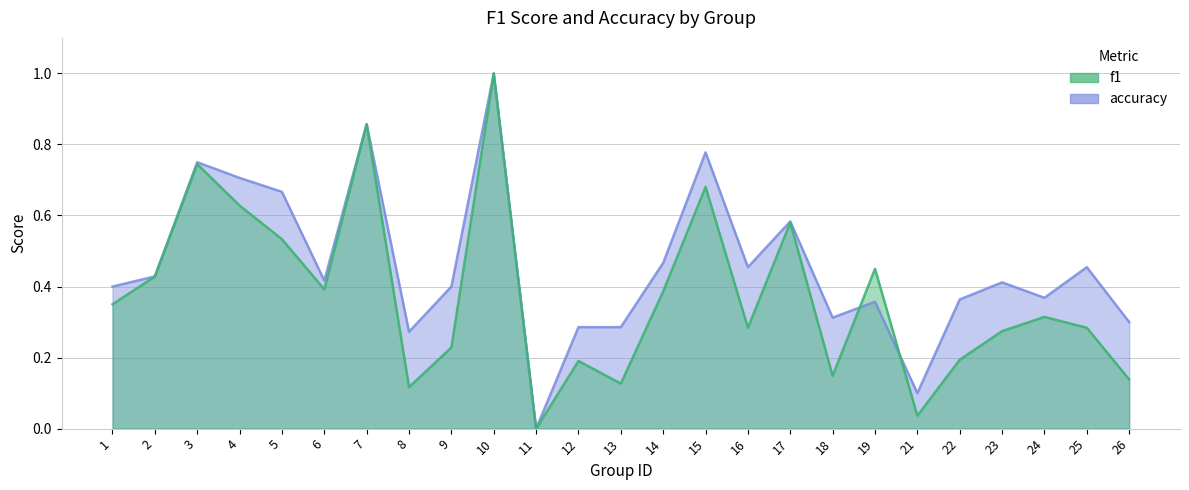

Rank the categories by f1 value from lowest to highest.

11, 21, 8, 13, 26, 18, 12, 22, 9, 23, 16, 25, 24, 1, 14, 6, 2, 19, 5, 17, 4, 15, 3, 7, 10